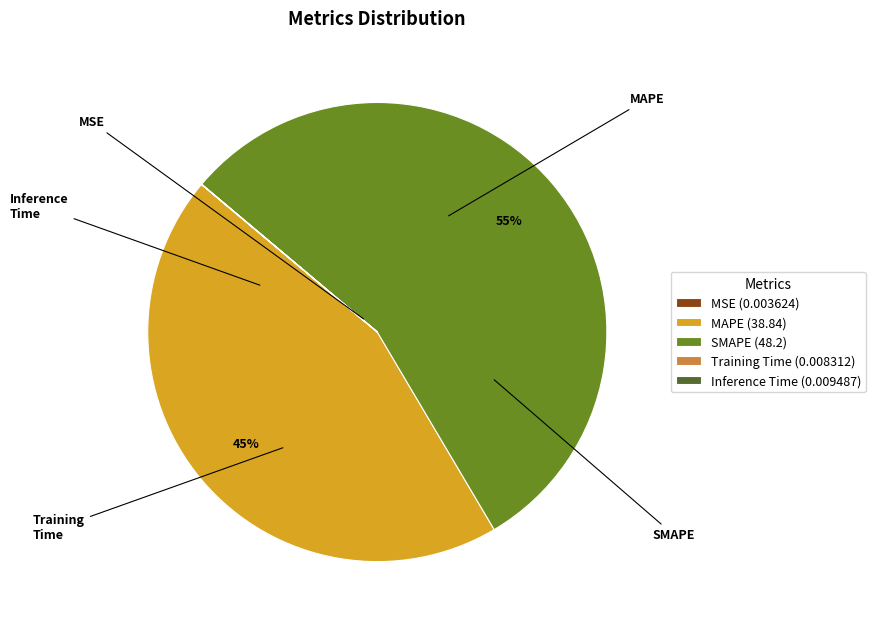

Which has a higher value, MAPE or SMAPE?

SMAPE